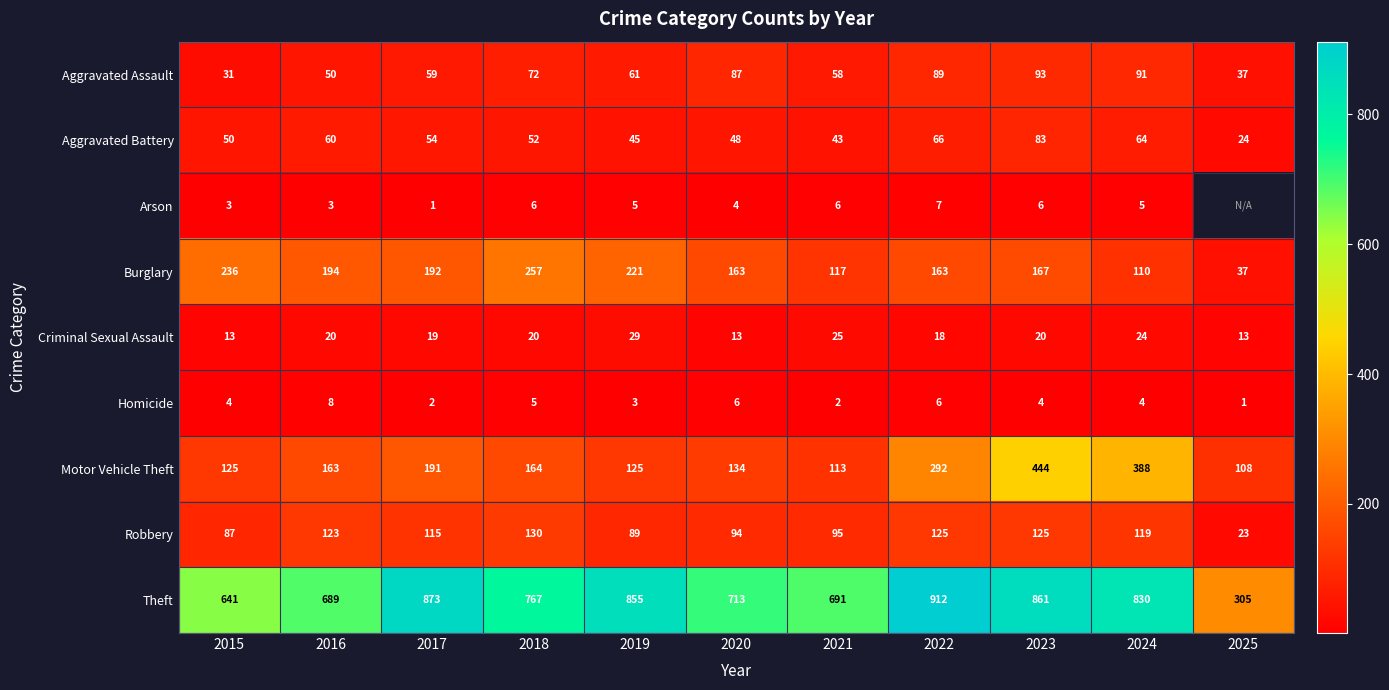

Is it true that Criminal Sexual Assault equals 4 at 2015?

False